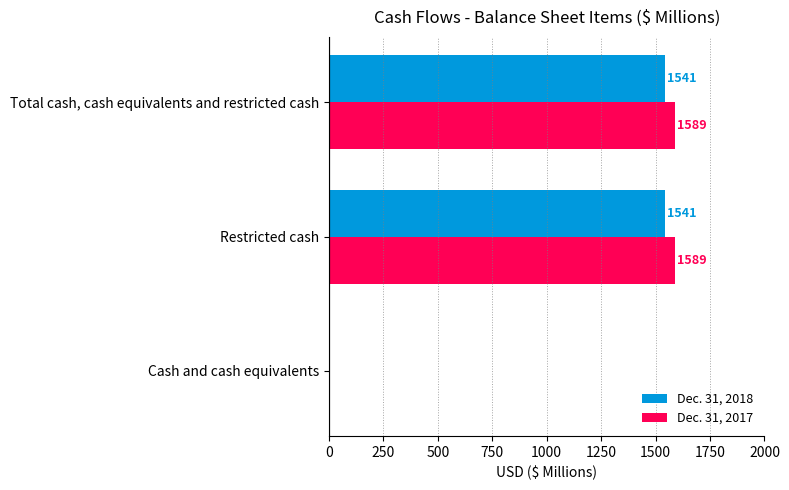

Between Cash and cash equivalents and Restricted cash, which series saw the biggest shift?

Dec. 31, 2017